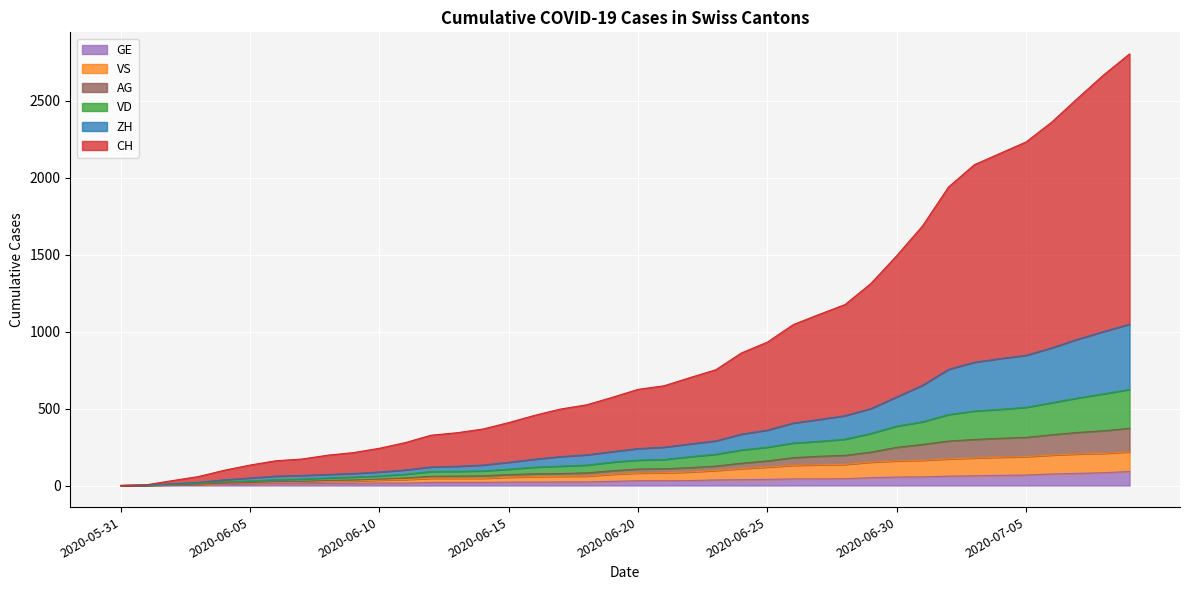

Does the chart display data point markers on the line(s)?

No